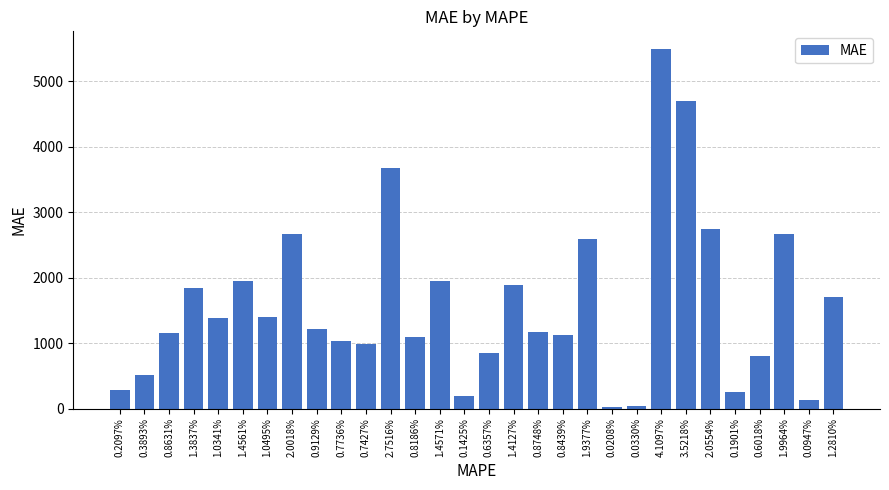

What is the sum of the values at 0.0330% and 0.0947%?

170.6